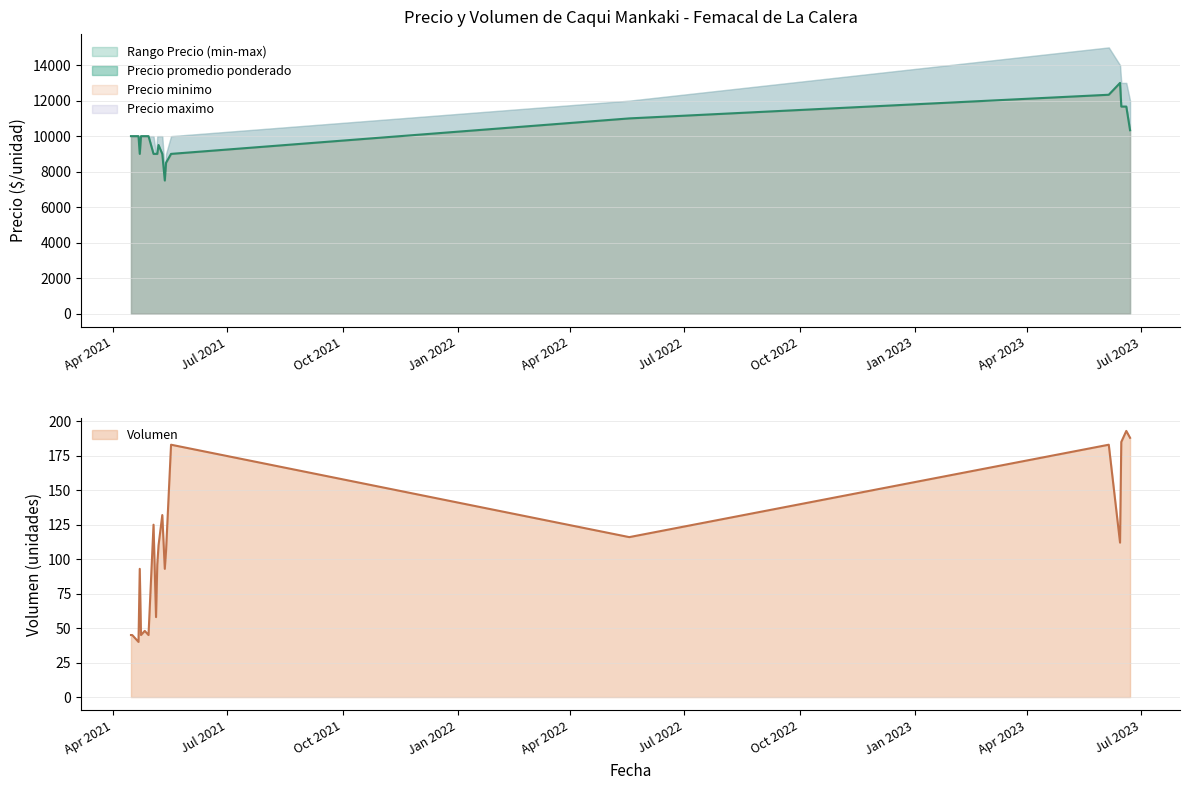

True or false: Precio promedio ponderado has a value of 10000 at 2021-04-22.

True